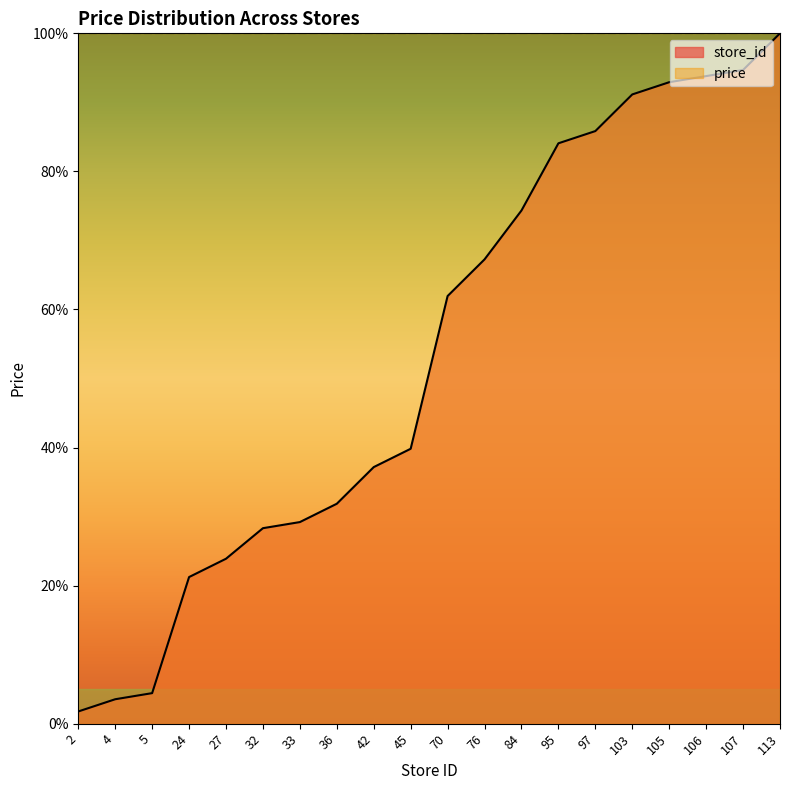

Between 33 and 70, which is larger?

70